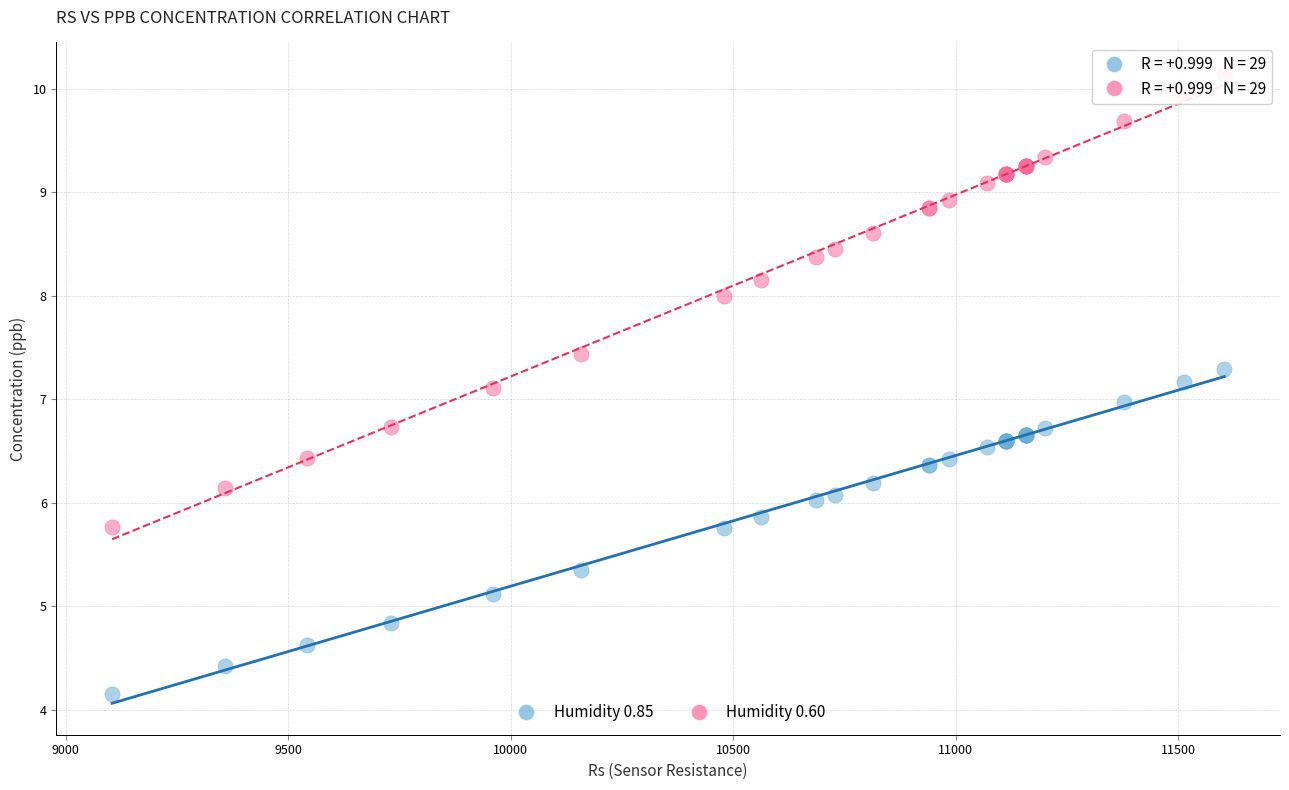

Which series reaches the minimum Y coordinate?

Humidity 0.85